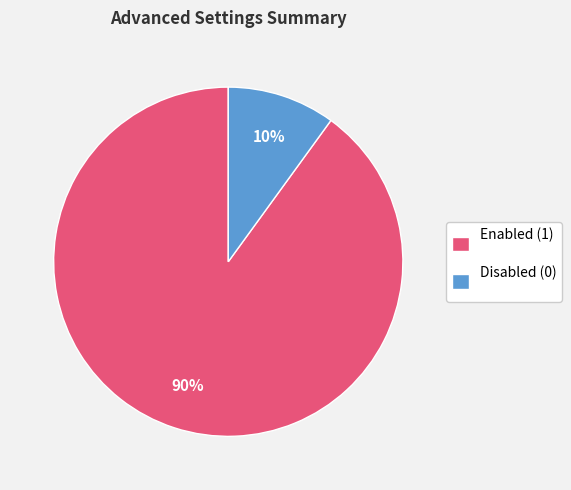

Which category has the smallest portion of the pie?

Disabled (0)